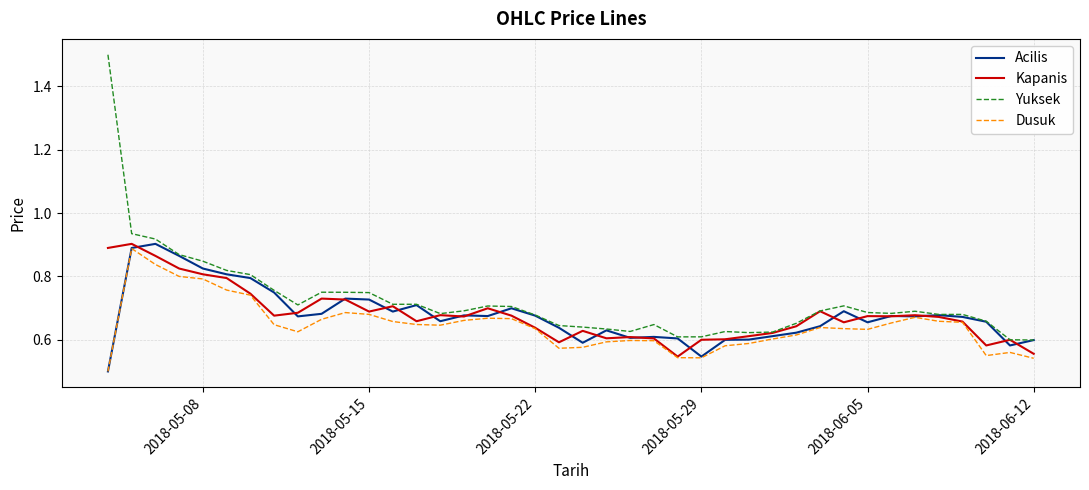

What is the maximum value shown in the chart?

1.5